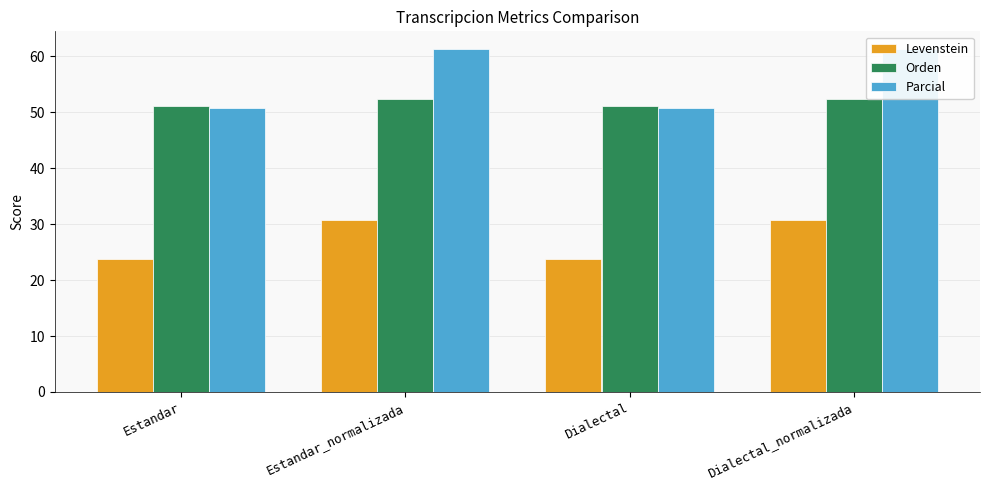

What position from the left is Estandar?

1